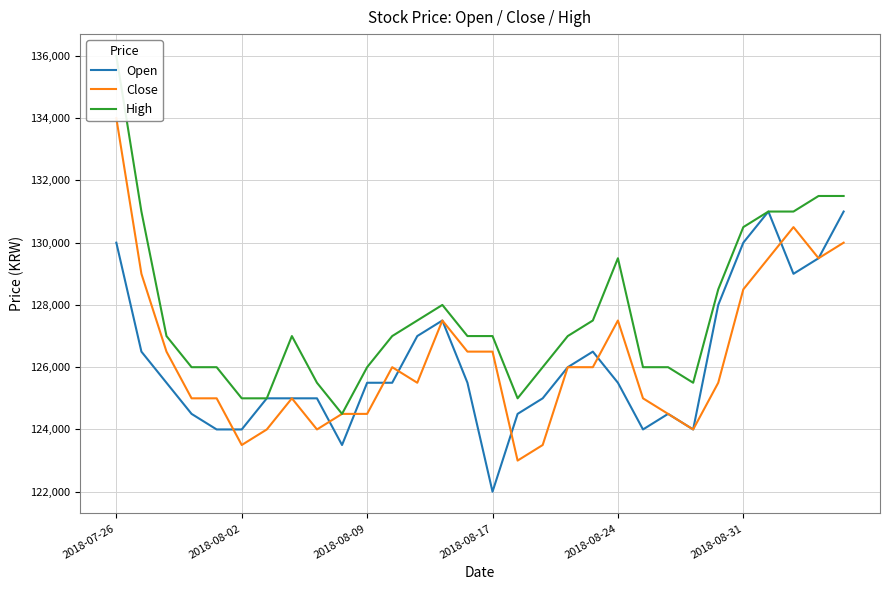

What is the maximum value shown in the chart?

136000